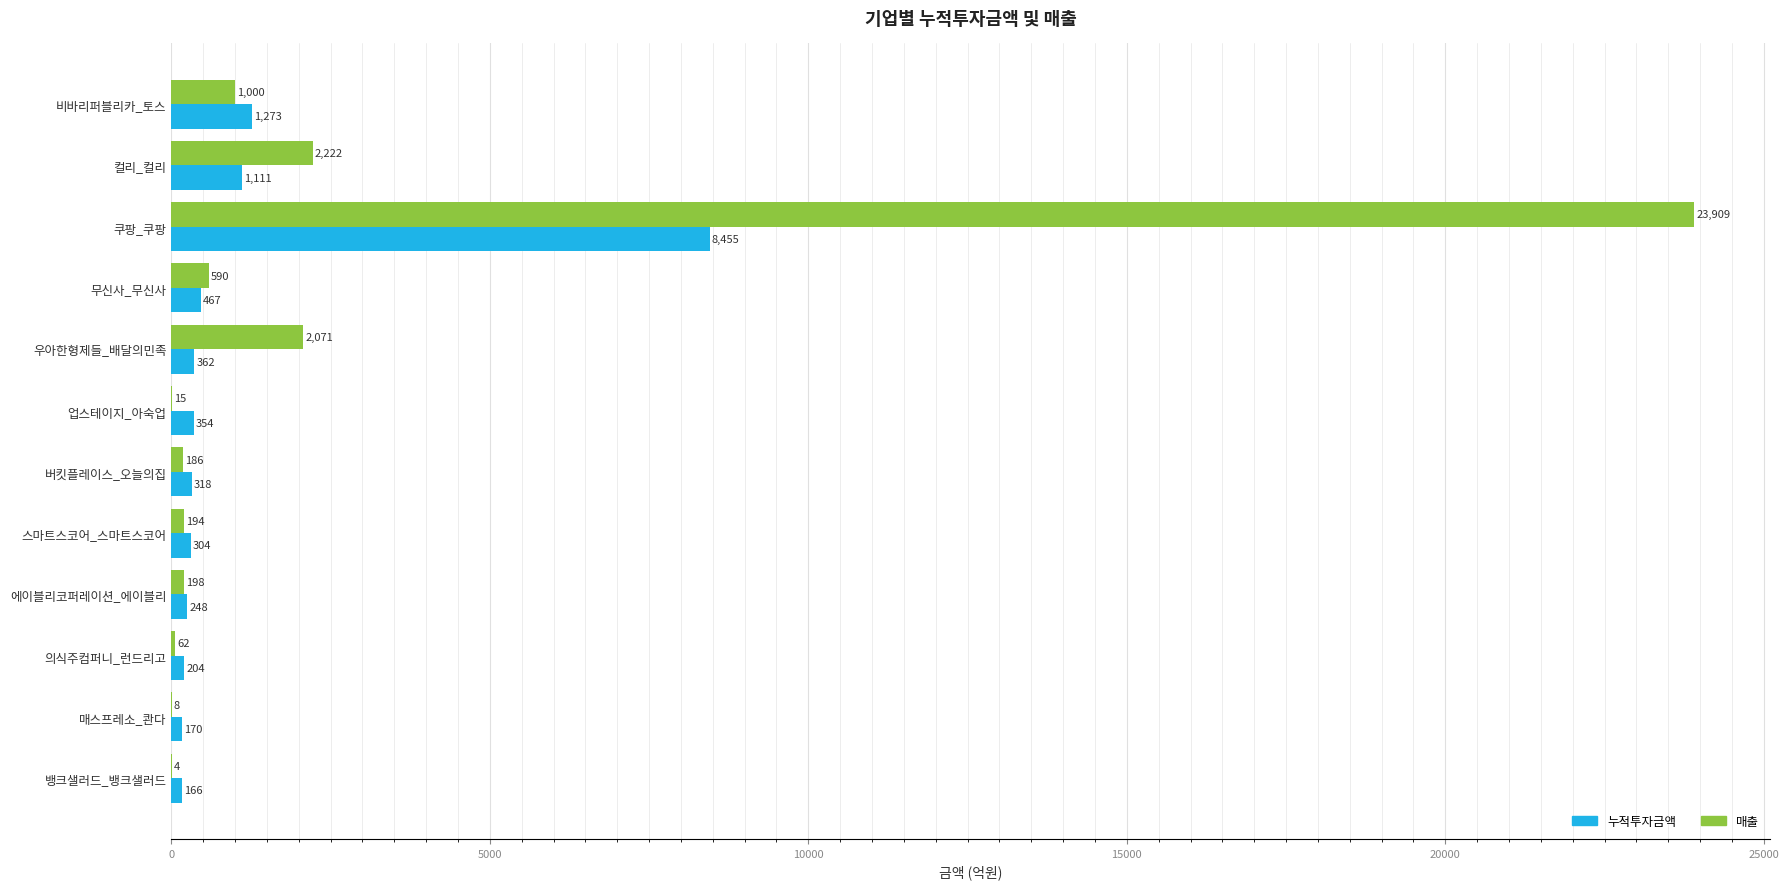

Is the value of 누적투자금액 at 매스프레소_콴다 greater than the value of 매출 at 쿠팡_쿠팡?

No